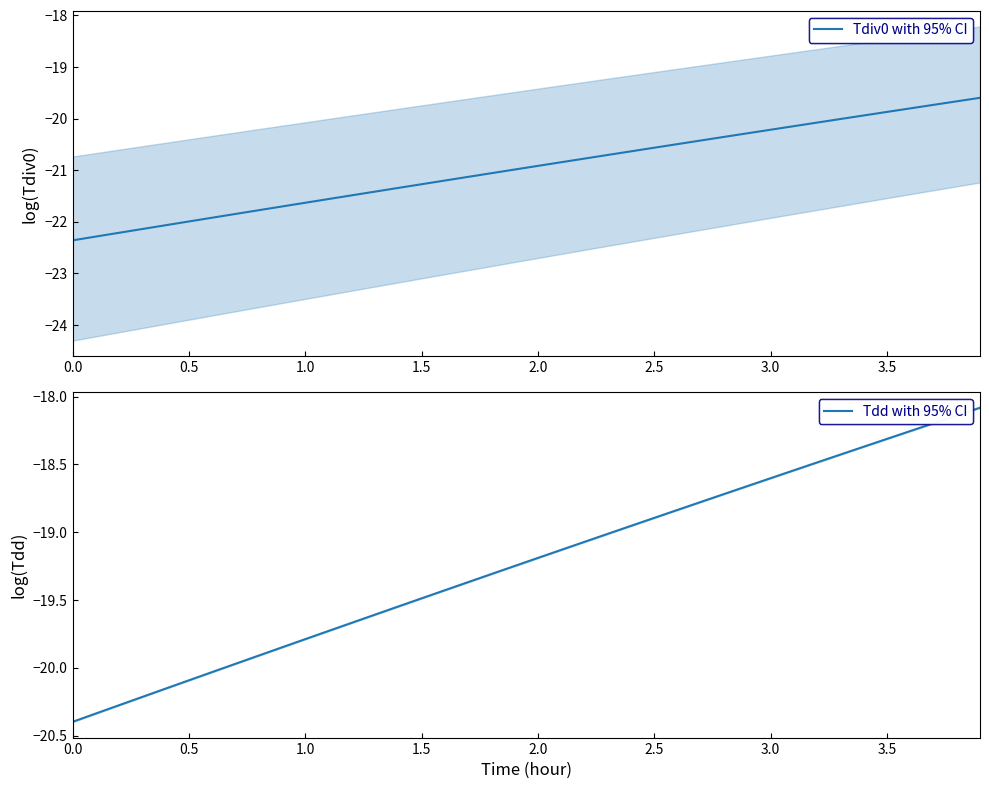

Rank the series by their maximum value, from highest to lowest.

Tdd, Tdiv0